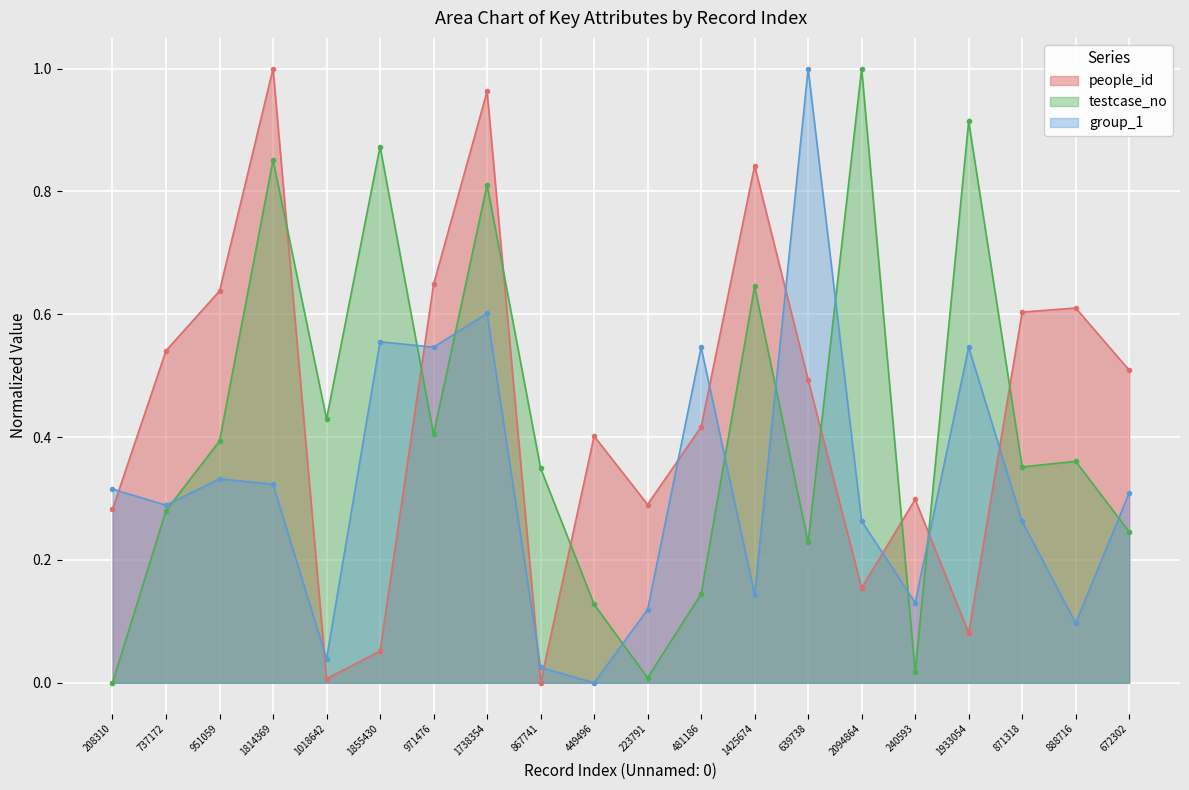

Does the chart display data point markers on the line(s)?

Yes